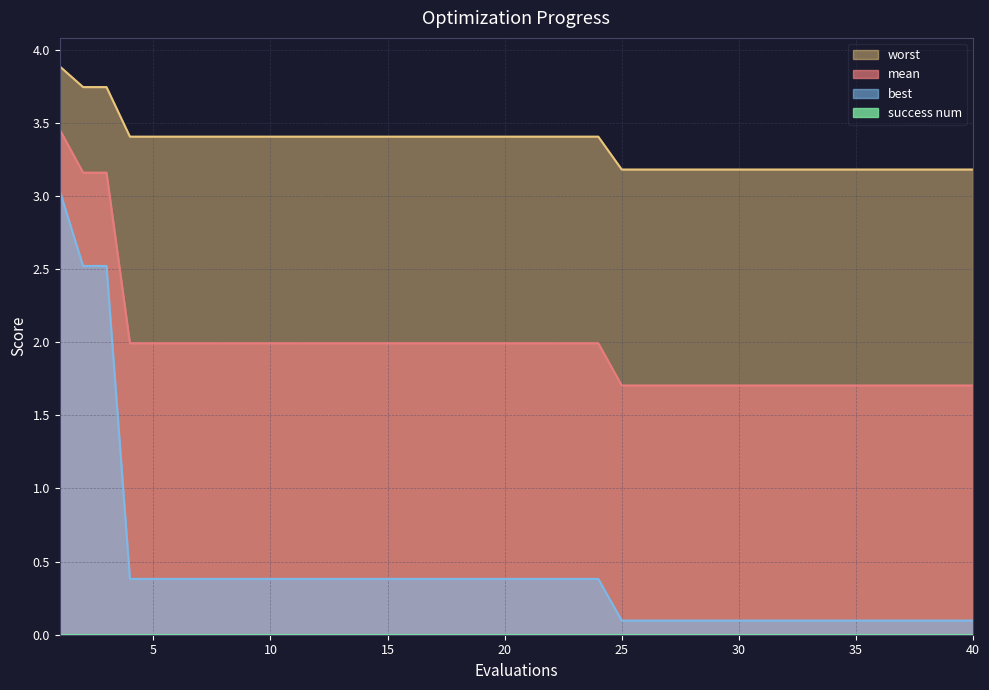

Is it true that mean equals 5.6 at 3?

False